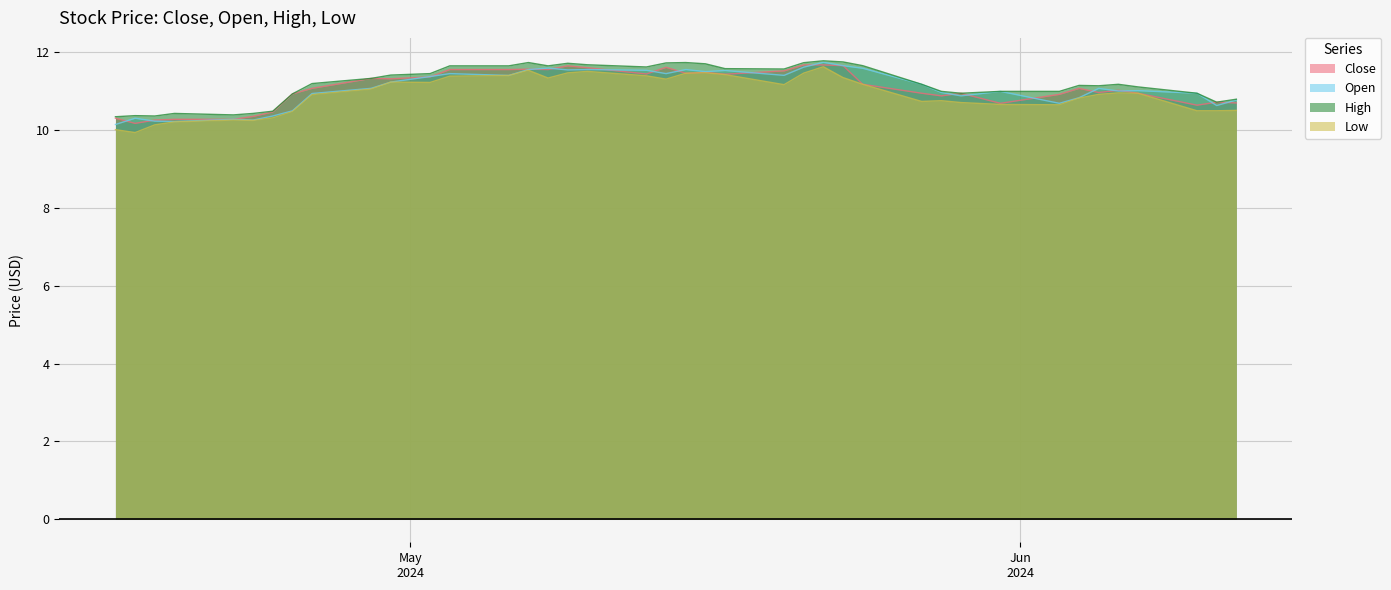

Reading right to left, transcribe all the data shown in this chart.

Close: 10.7	10.7	10.6	10.9	11.0	11.0	11.1	10.9	10.7	10.9	10.9	10.9	11.2	11.7	11.7	11.7	11.5	11.4	11.5	11.5	11.6	11.4	11.6	11.6	11.6	11.6	11.6	11.6	11.4	11.3	11.3	11.1	10.9	10.5	10.3	10.3	10.3	10.3	10.2	10.3
Open: 10.8	10.6	10.9	11.0	11.0	11.1	10.8	10.7	11.0	10.9	11.0	11.2	11.6	11.7	11.7	11.6	11.4	11.5	11.5	11.6	11.4	11.5	11.6	11.5	11.6	11.6	11.4	11.4	11.4	11.2	11.1	10.9	10.5	10.4	10.3	10.3	10.2	10.2	10.3	10.1
High: 10.8	10.7	10.9	11.1	11.2	11.1	11.1	11.0	11.0	10.9	11.0	11.2	11.7	11.7	11.8	11.7	11.6	11.6	11.7	11.7	11.7	11.6	11.7	11.7	11.6	11.7	11.6	11.6	11.4	11.4	11.3	11.2	10.9	10.5	10.4	10.4	10.4	10.4	10.4	10.3
Low: 10.5	10.5	10.5	10.9	11.0	10.9	10.8	10.6	10.7	10.7	10.8	10.7	11.2	11.3	11.6	11.5	11.2	11.4	11.5	11.5	11.3	11.4	11.5	11.5	11.3	11.5	11.4	11.4	11.2	11.2	11.0	10.9	10.5	10.3	10.2	10.3	10.2	10.1	9.9	10.0